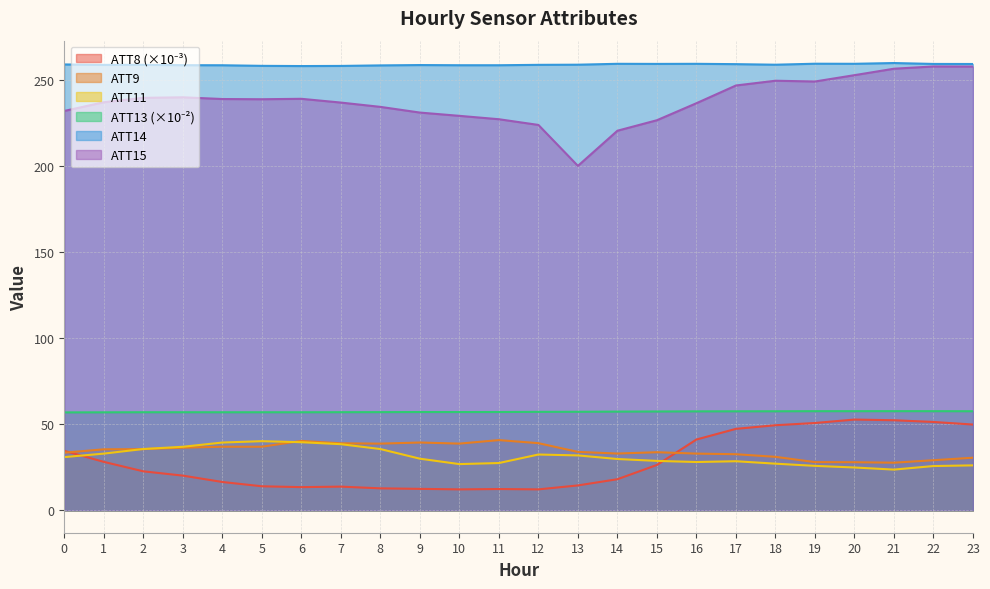

At which category is the sum across all series the highest?

23